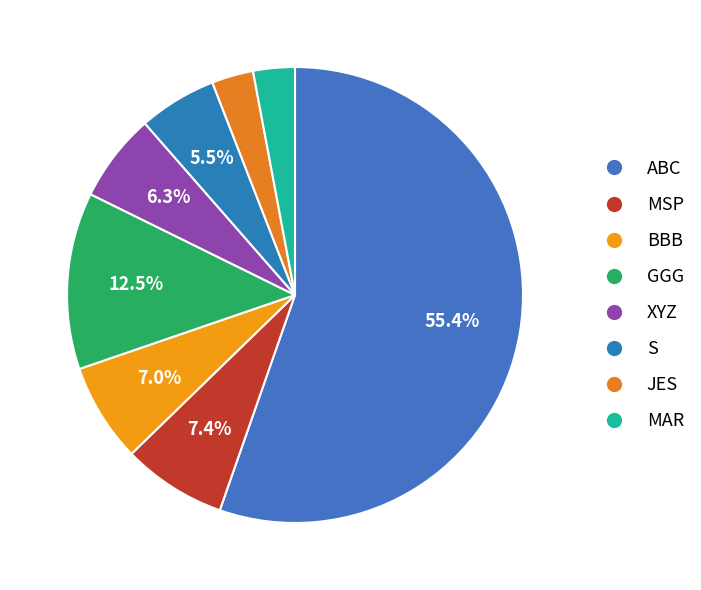

True or false: GGG accounts for 18% of the total.

False